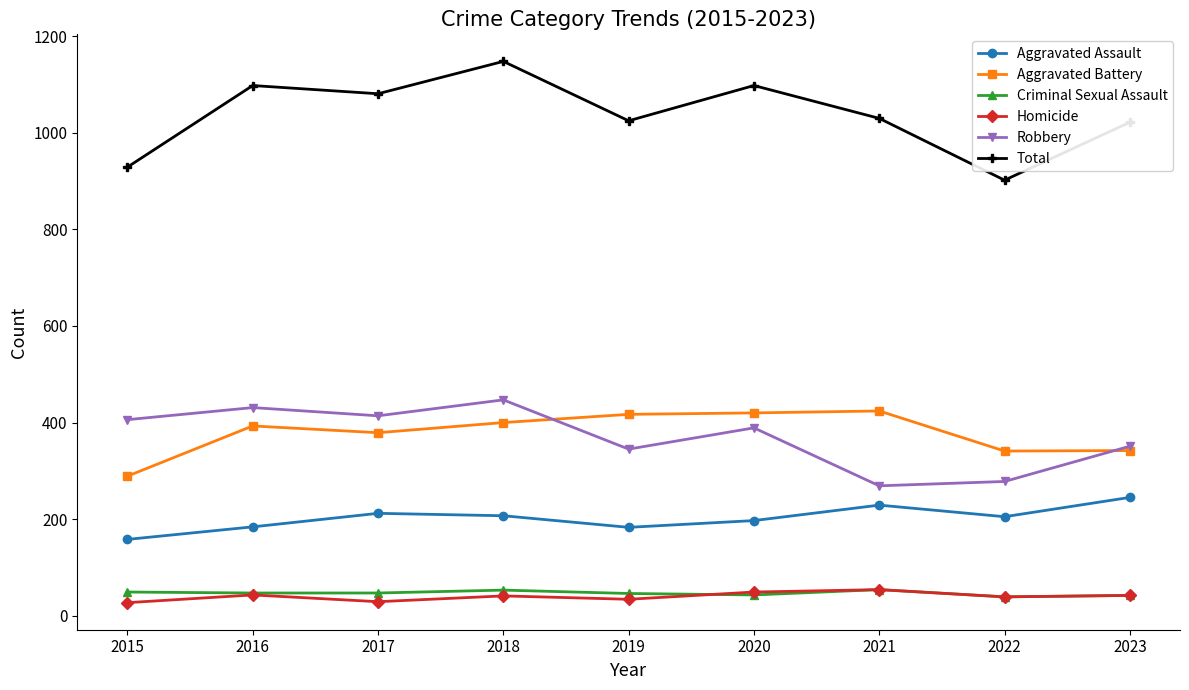

The Homicide series shows 34 at 2019. True or false?

True